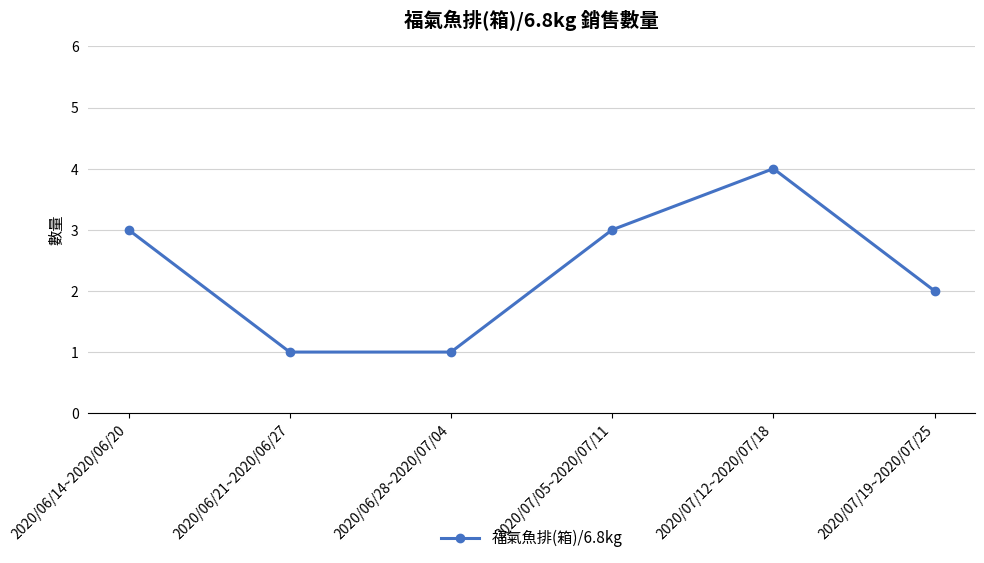

Where is the data nearest to the value 2?

2020/07/19~2020/07/25